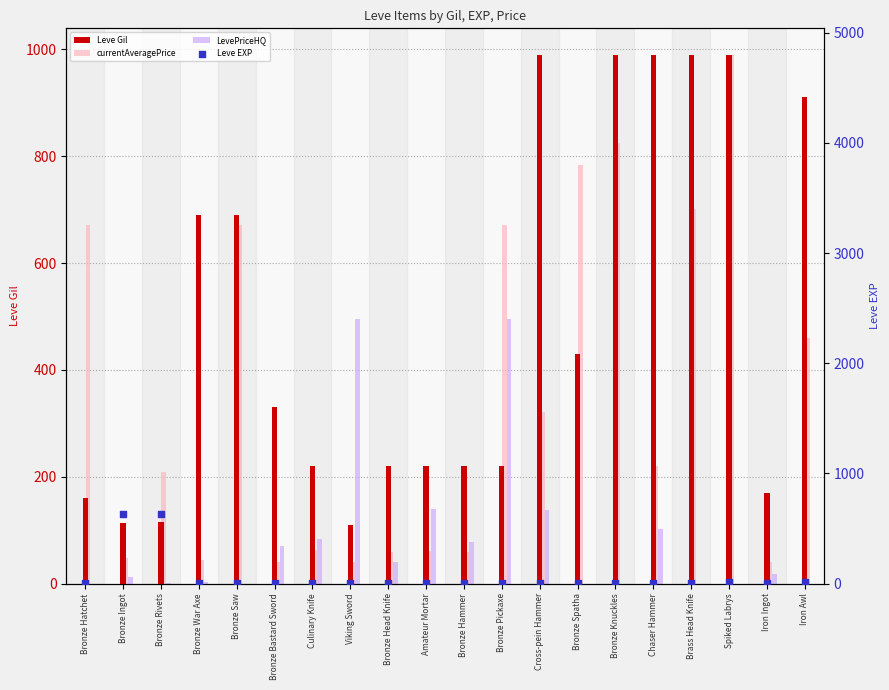

Which series has the largest total across all categories?

Leve Gil